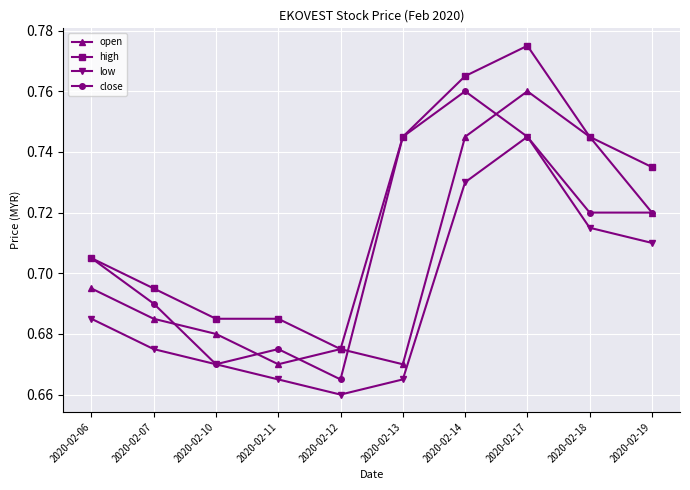

Rank the series by their average value, from highest to lowest.

high, close, open, low